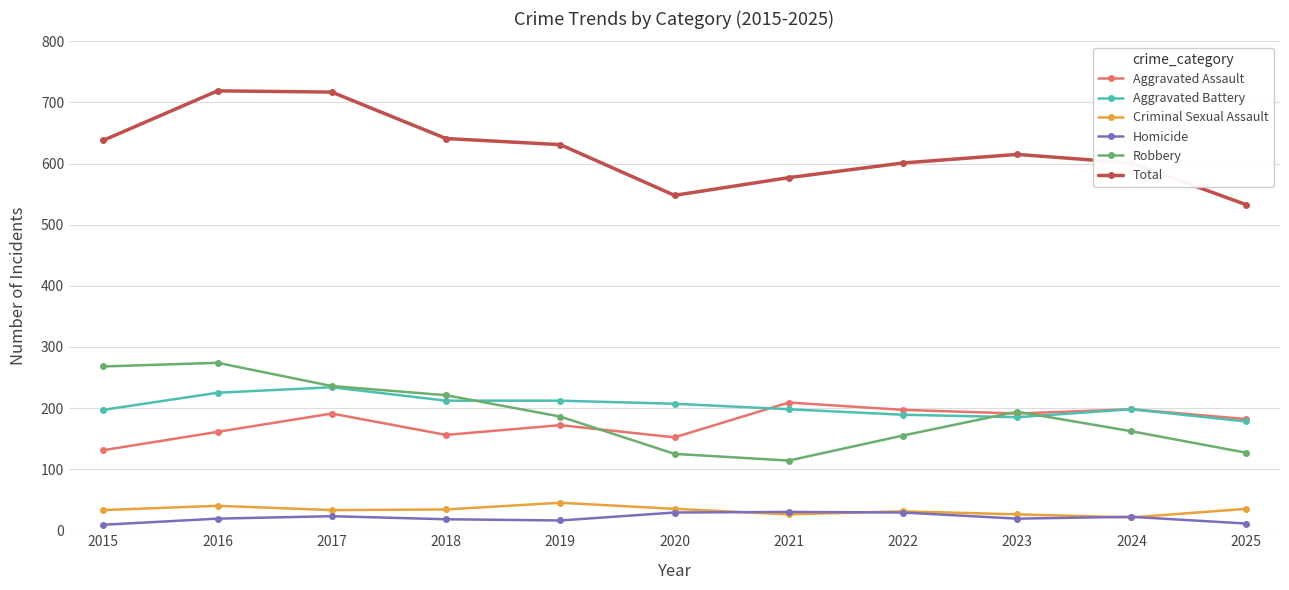

Which series has the largest total across all categories?

Total